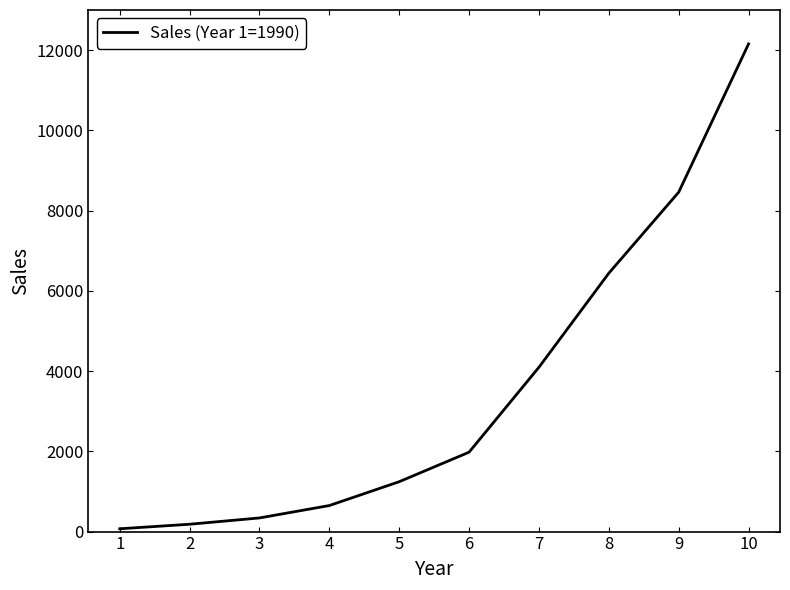

Reading left to right, transcribe all the data shown in this chart.

70	183	340	649	1243	1979	4096	6440	8459	12154